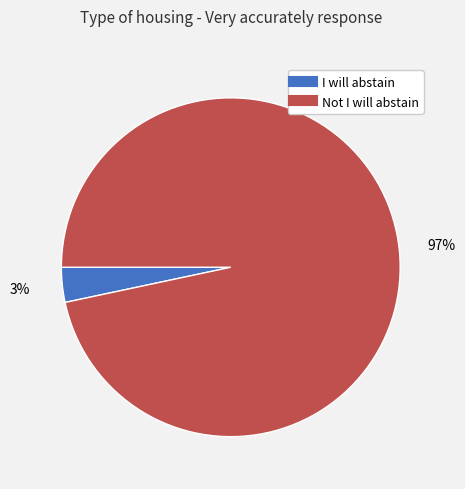

Is it true that Not I will abstain is 97% of the pie?

True